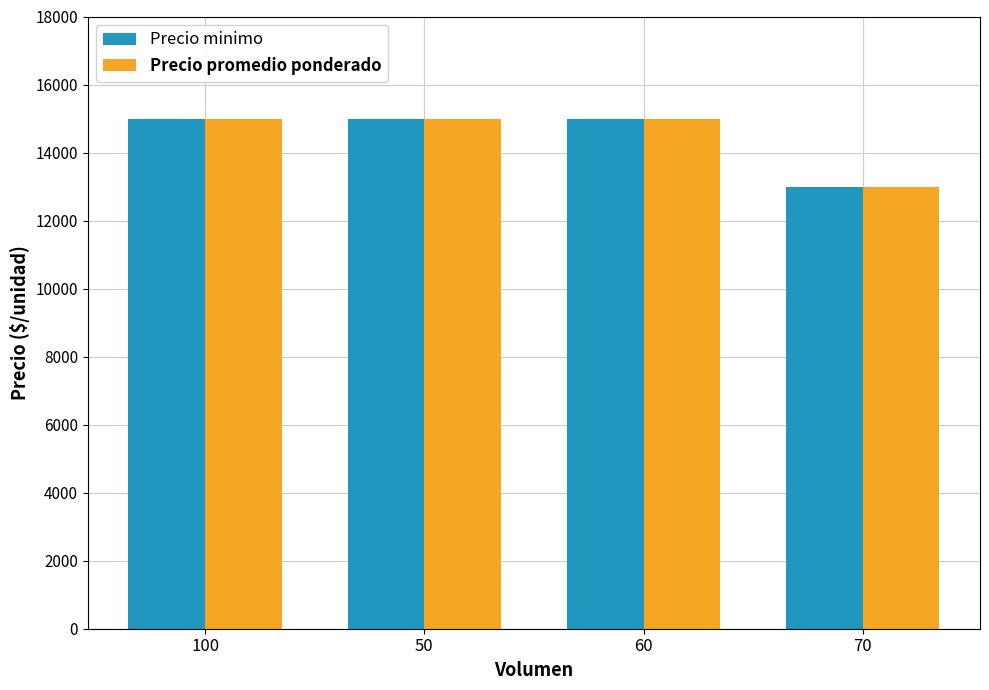

At how many categories does at least one series exceed 13384?

3